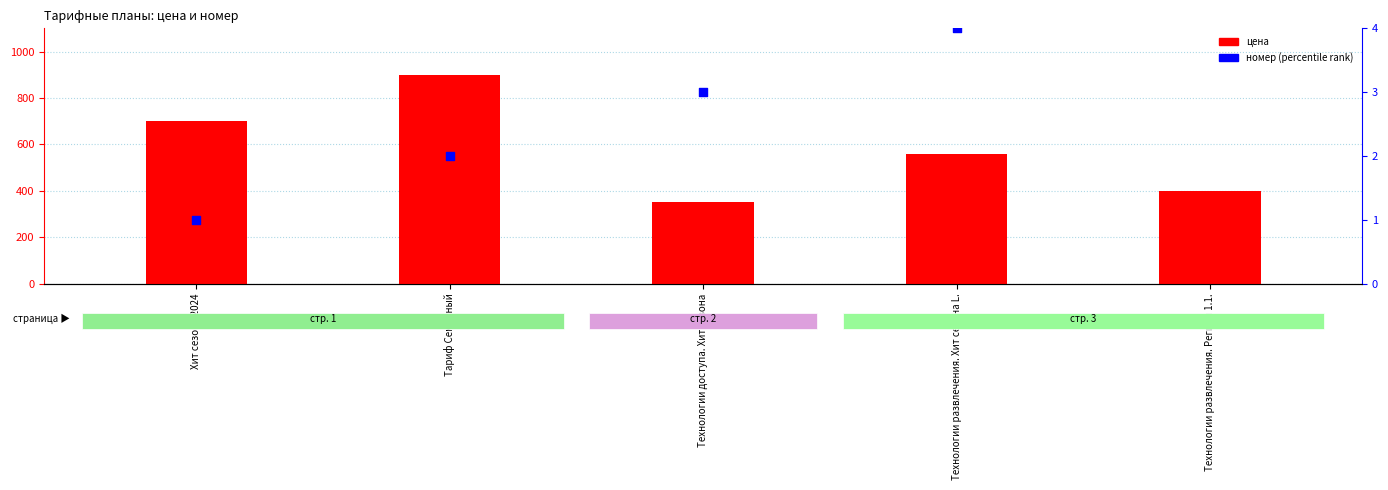

Is the value of номер at Хит сезона 2024 greater than the value of цена at Технологии развлечения. Регион 1.1.?

No